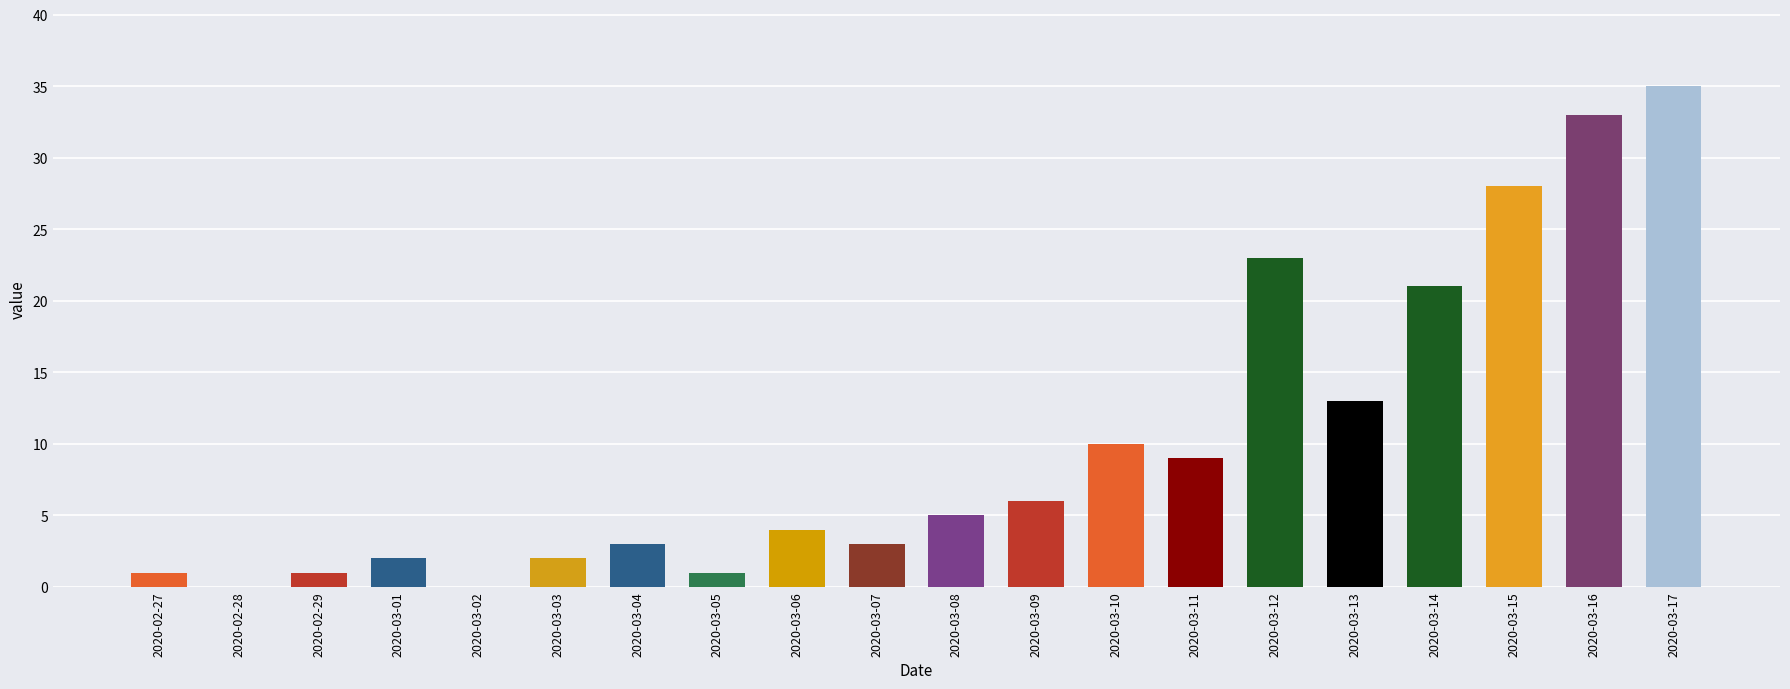

Reading right to left, transcribe all the data shown in this chart.

2020-03-17=35	2020-03-16=33	2020-03-15=28	2020-03-14=21	2020-03-13=13	2020-03-12=23	2020-03-11=9	2020-03-10=10	2020-03-09=6	2020-03-08=5	2020-03-07=3	2020-03-06=4	2020-03-05=1	2020-03-04=3	2020-03-03=2	2020-03-02=0	2020-03-01=2	2020-02-29=1	2020-02-28=0	2020-02-27=1